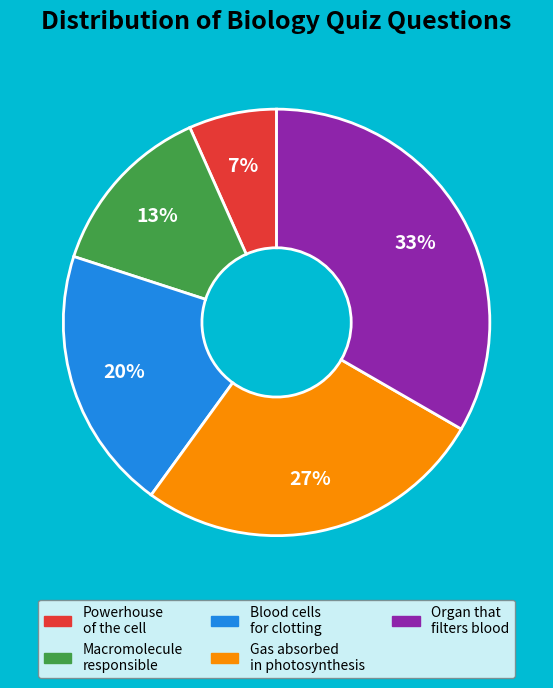

To the nearest percent, what is the average slice percentage?

20%